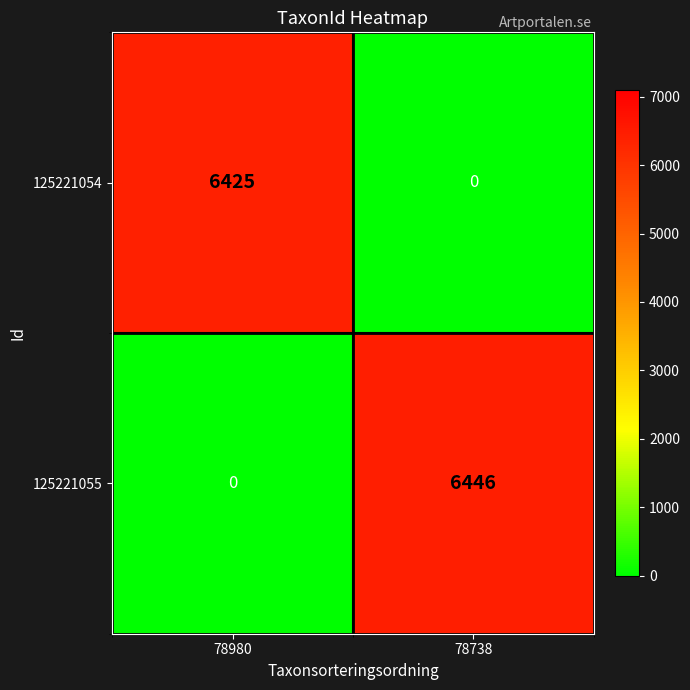

Is it true that 125221054 equals 2518 at 78738?

False